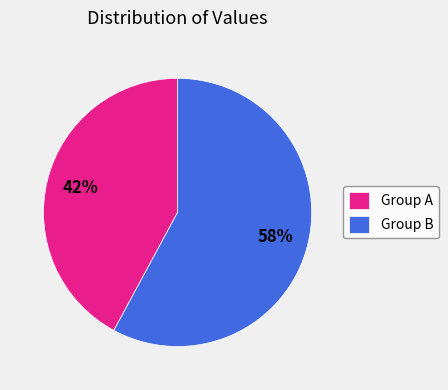

Is the sum of Group B and Group A greater than half?

Yes